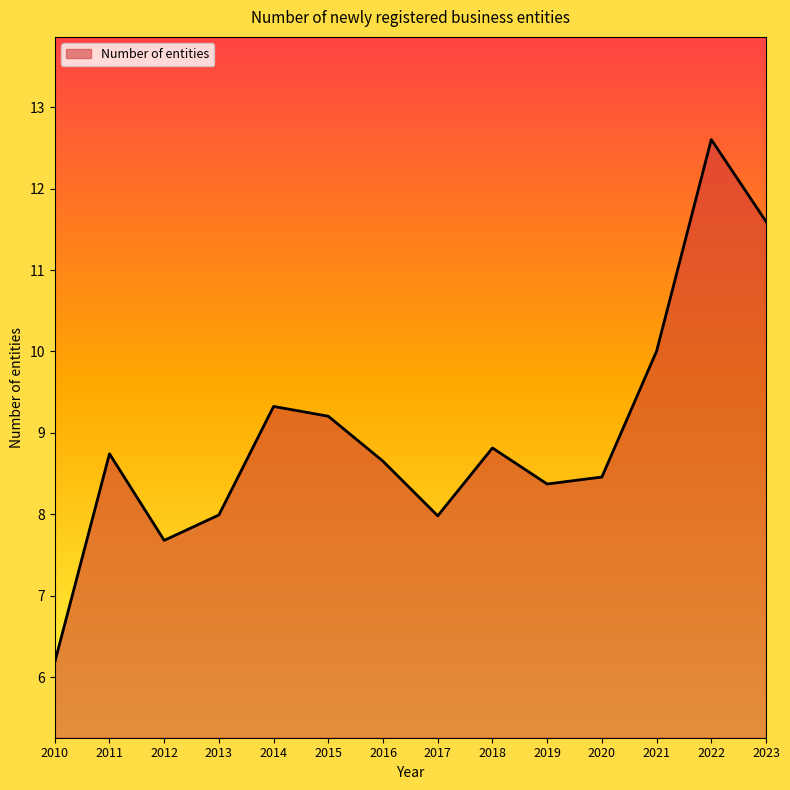

What is the difference between the values at 2018 and 2023?

2.8